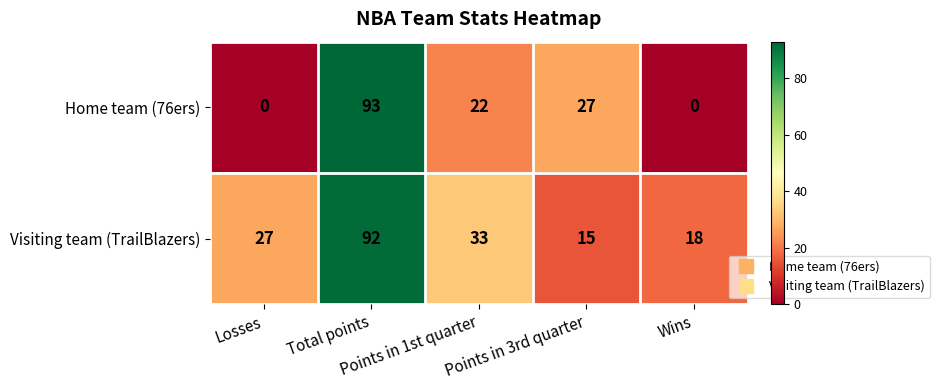

Rank the series by their average value, from lowest to highest.

Home team (76ers), Visiting team (TrailBlazers)